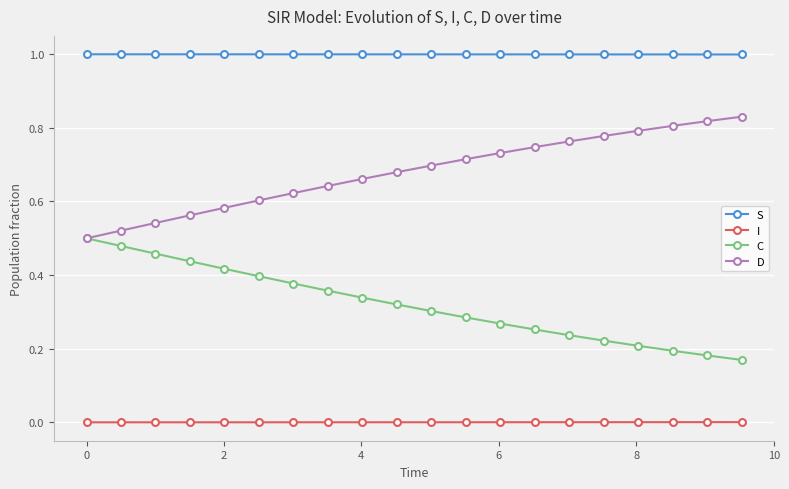

True or false: I and C intersect in this chart.

False